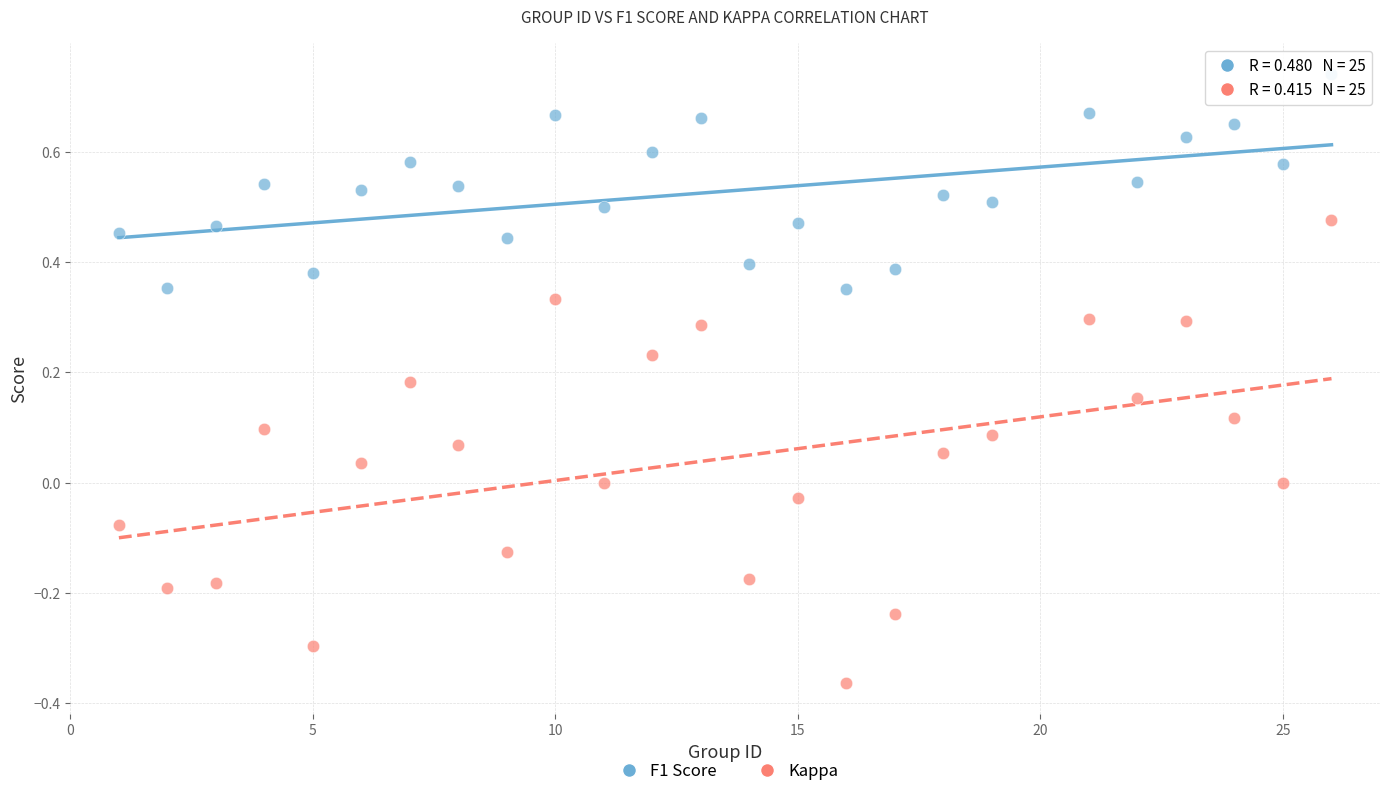

Which series contains the highest Y value?

F1 Score